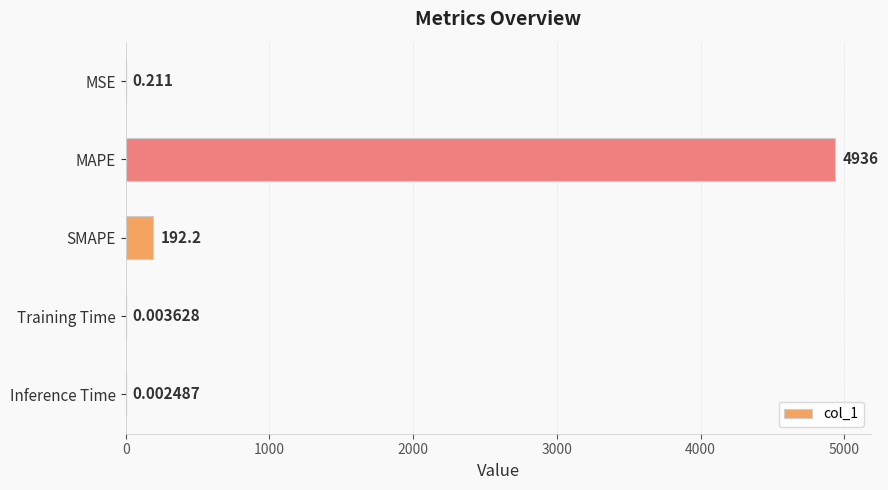

Which has a higher value, MSE or Training Time?

MSE